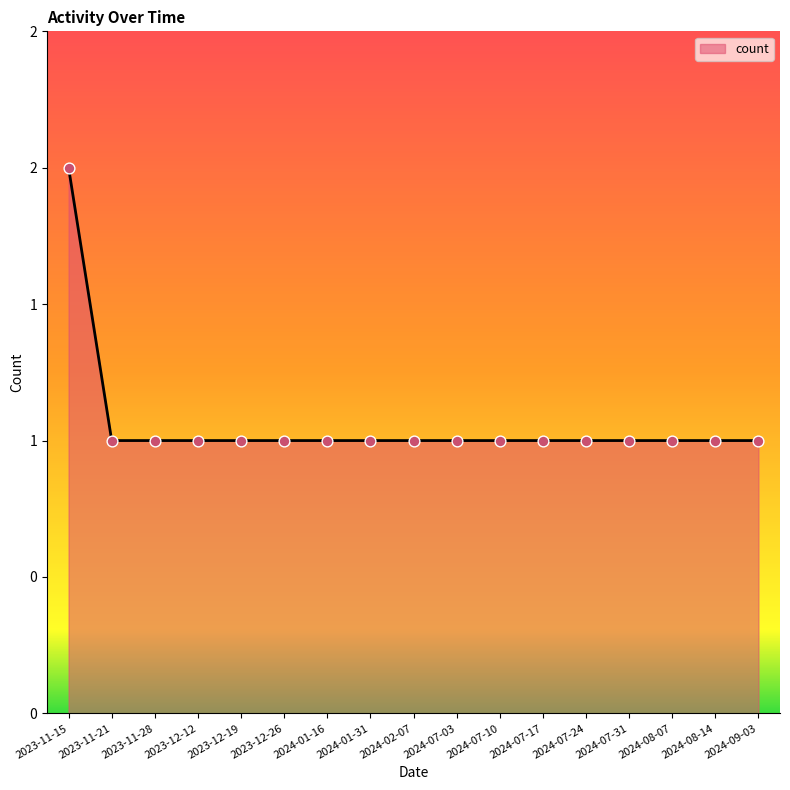

Does the chart have visible grid lines?

No